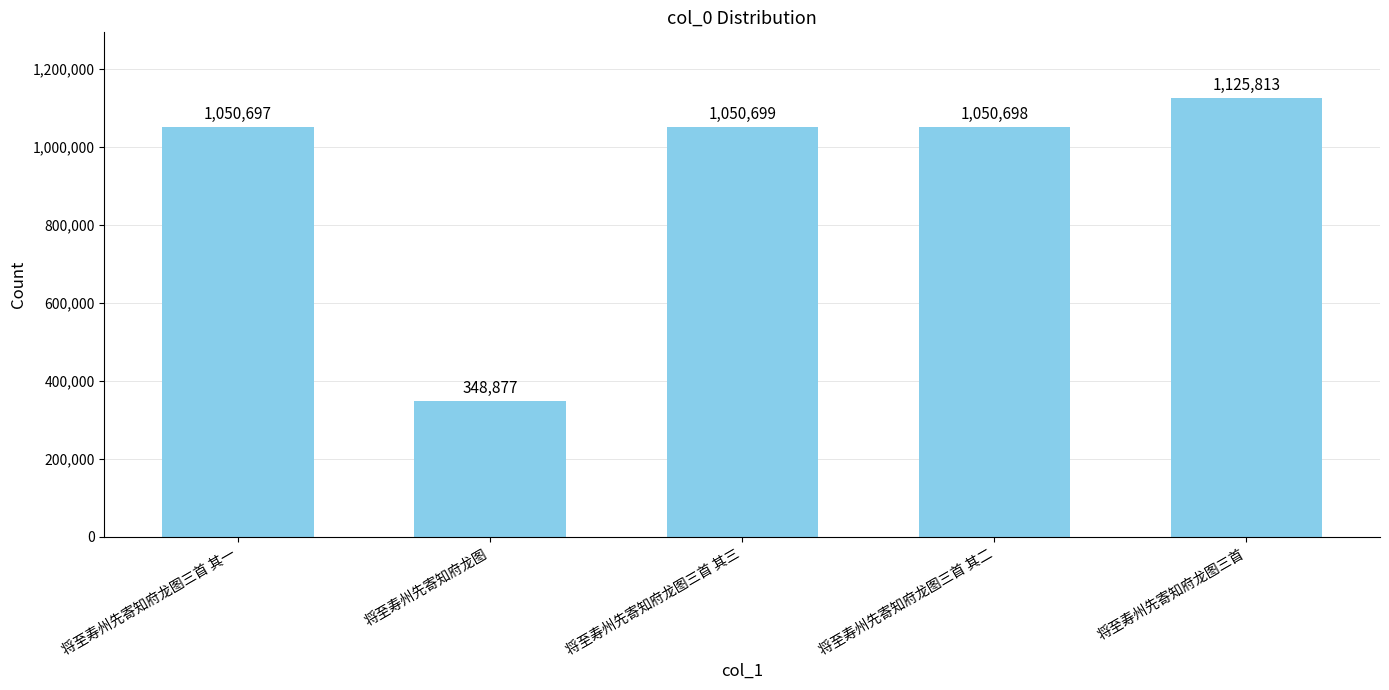

What is the smallest value displayed?

348877